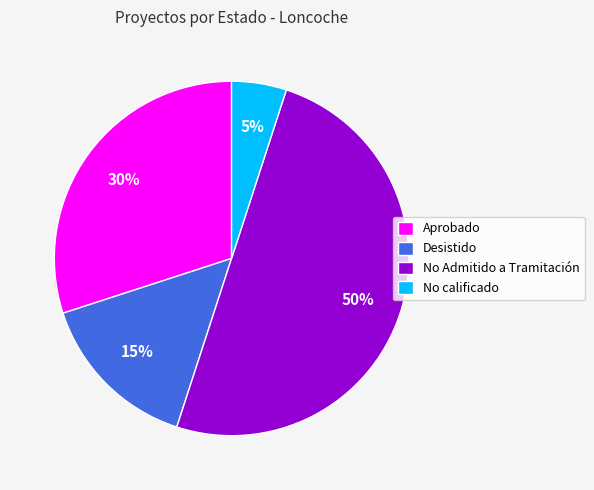

Rank the categories by value from highest to lowest.

No Admitido a Tramitación, Aprobado, Desistido, No calificado